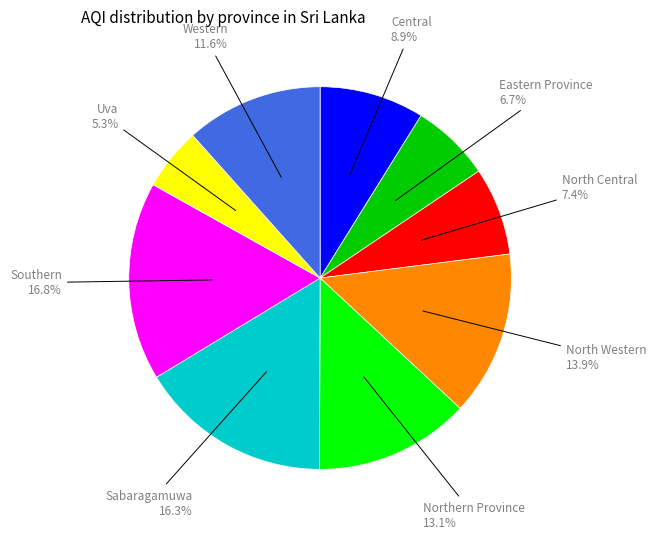

To the nearest percent, what portion does North Central represent?

7%